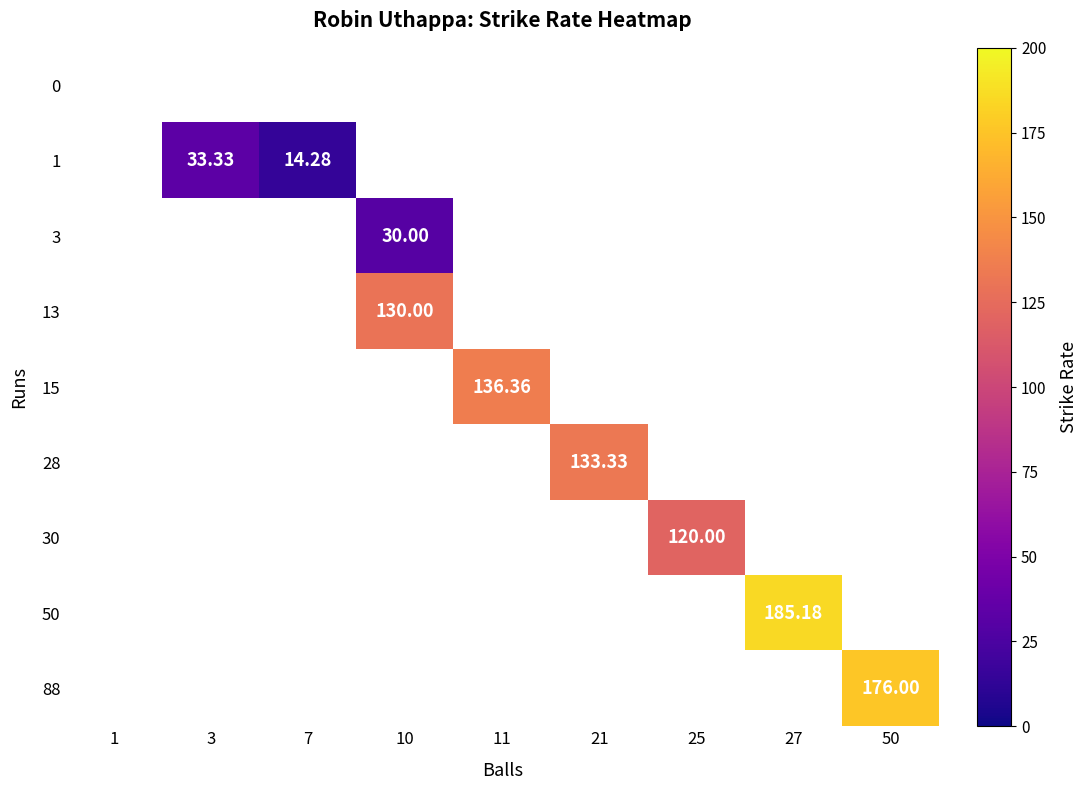

How many series are shown in this chart?

9